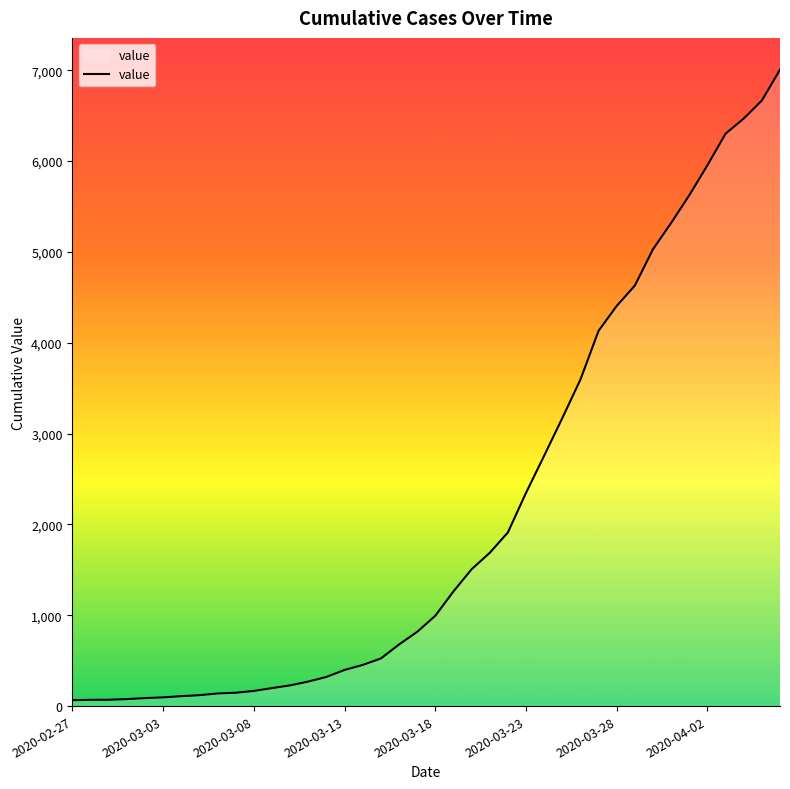

What is the difference between the maximum and minimum values?

6940